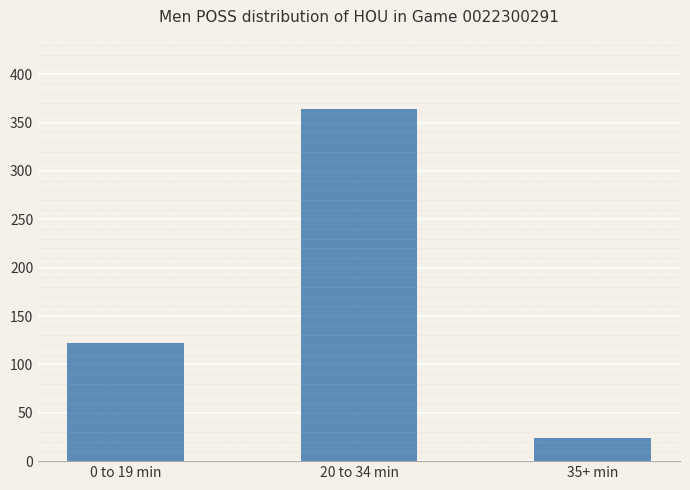

How many bars are there in total?

3